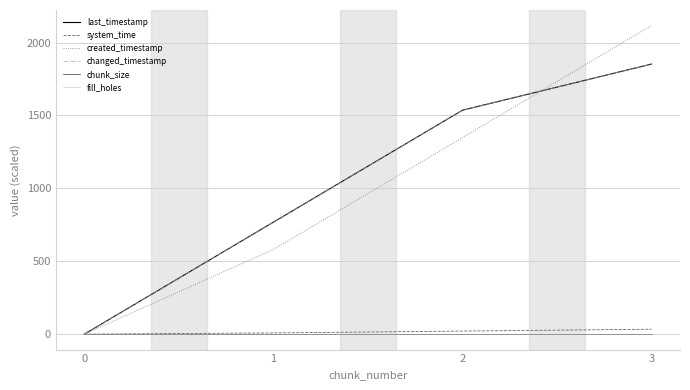

What is the sum of all system_time values?

63.2